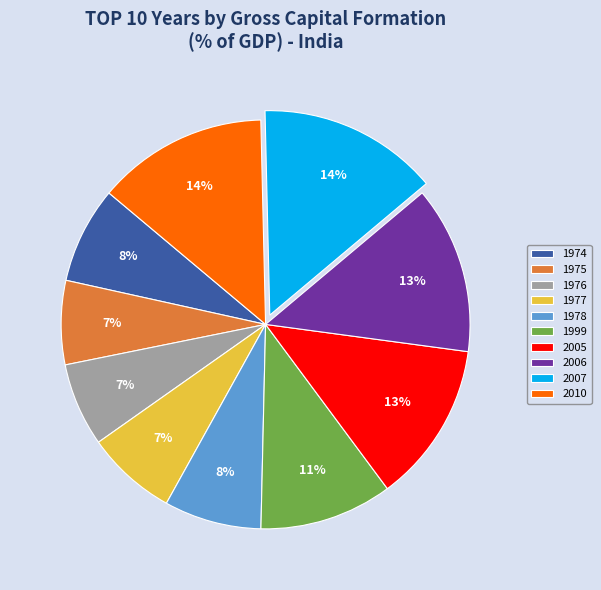

True or false: 2010 accounts for 4% of the total.

False